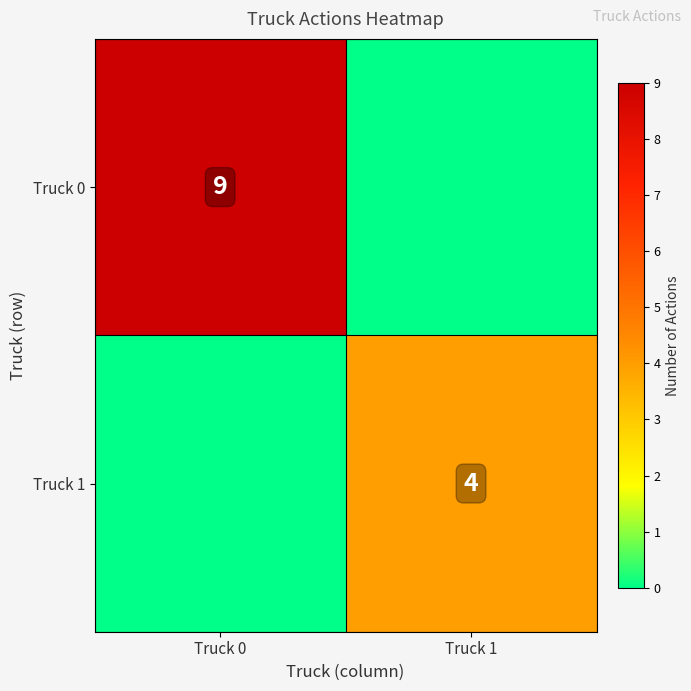

Is it true that Truck 0 equals 15 at Truck 0?

False